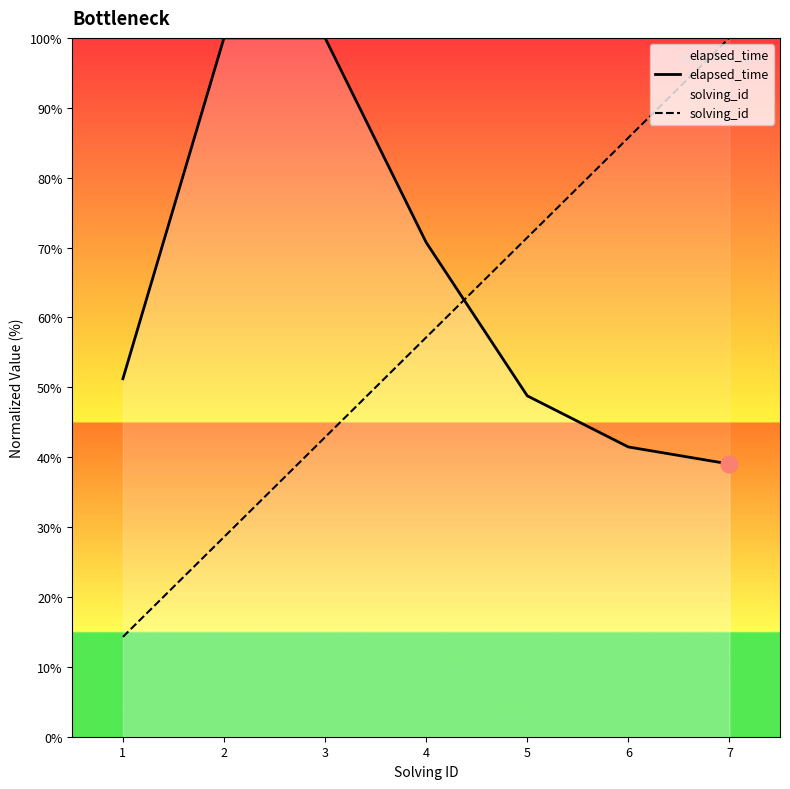

What is the value of the solving_id point at the 1st from the left?

14.3